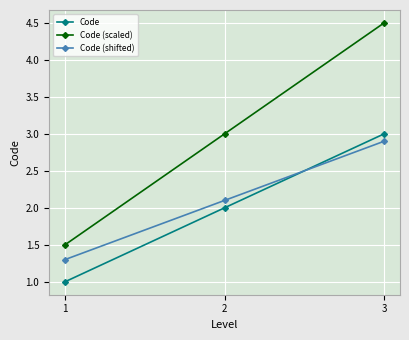

Reading right to left, extract all data points from this chart.

Code: 3.0	2.0	1.0
Code (scaled): 4.5	3.0	1.5
Code (shifted): 2.9	2.1	1.3